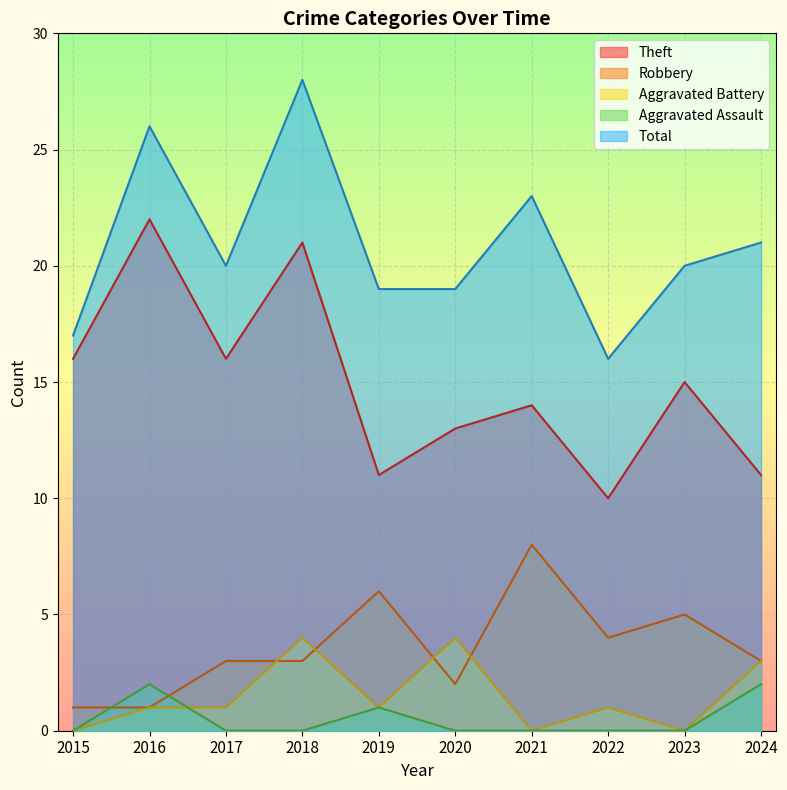

Where is the first local maximum for Total?

2016